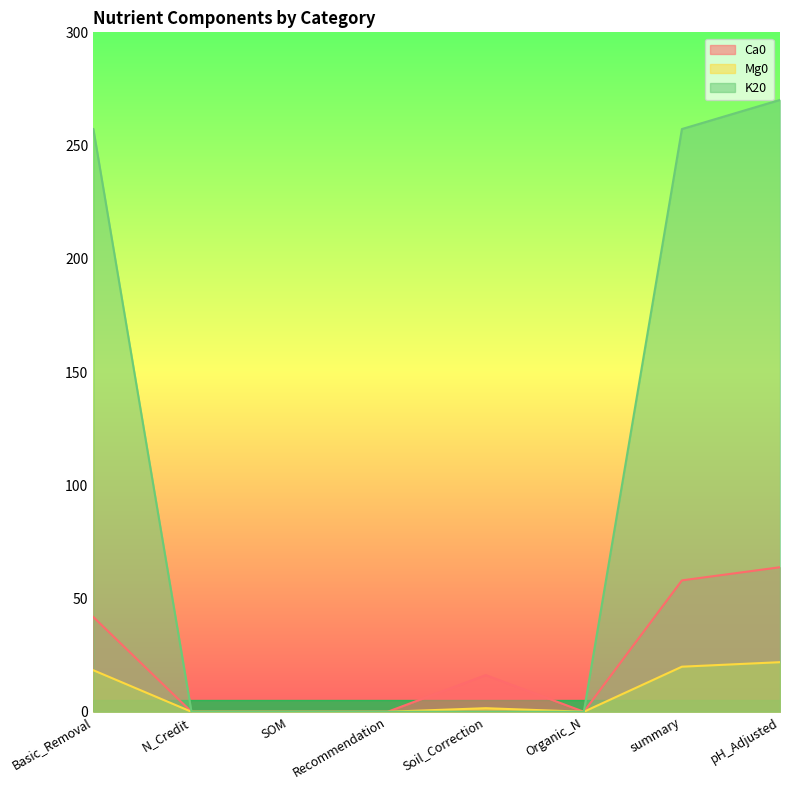

At which category does the chart reach its peak across all series?

pH_Adjusted